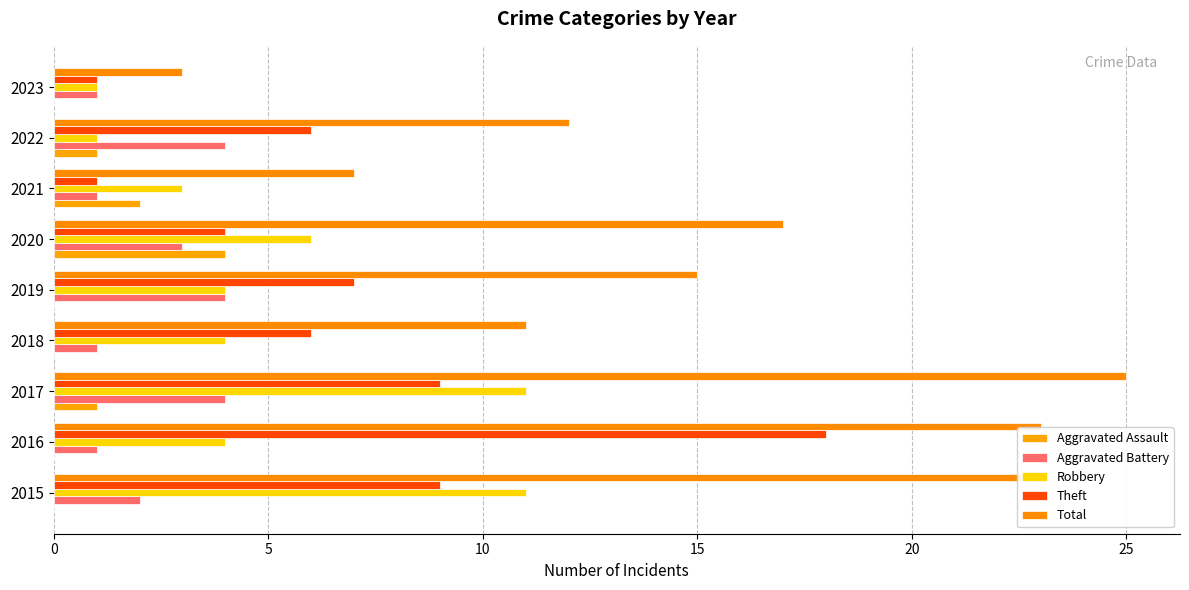

What is the difference between the maximum and minimum values in the Theft series?

17